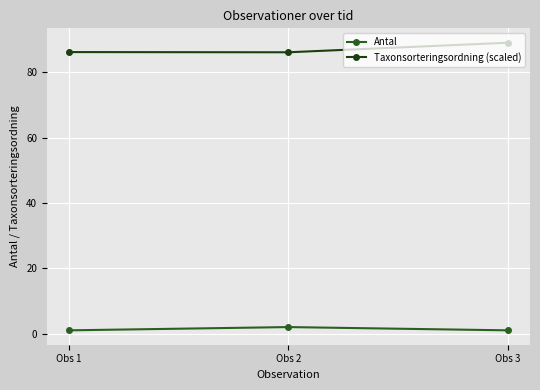

What is the difference between the second highest and minimum values in the Taxonsorteringsordning (scaled) series?

0.1